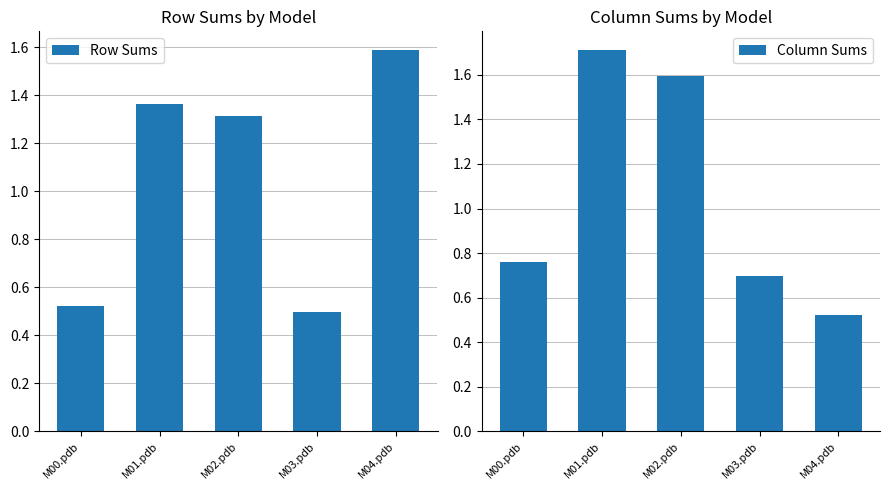

At how many categories does at least one series exceed 1?

3